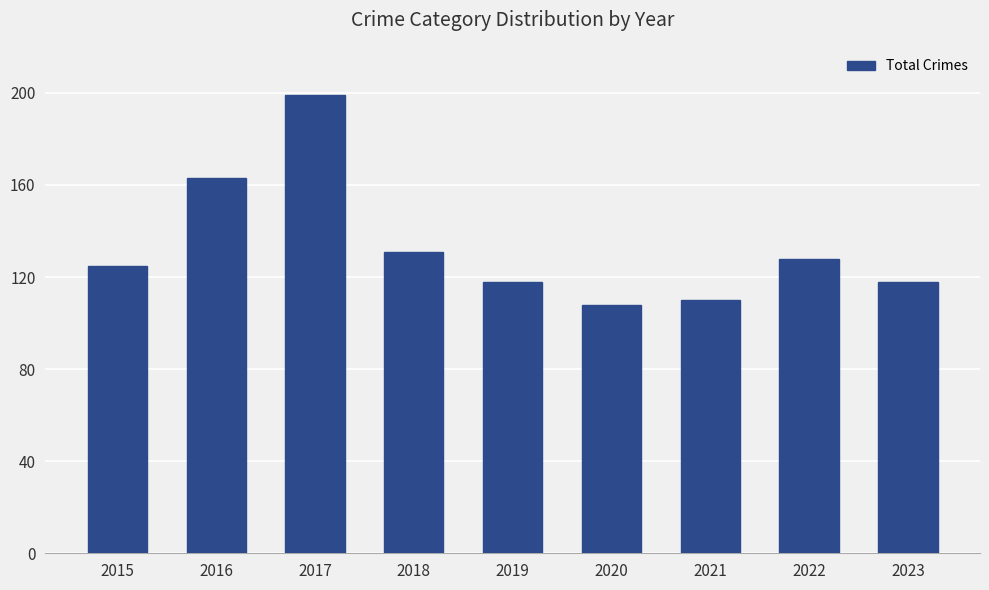

What is the difference between the maximum and minimum values?

91